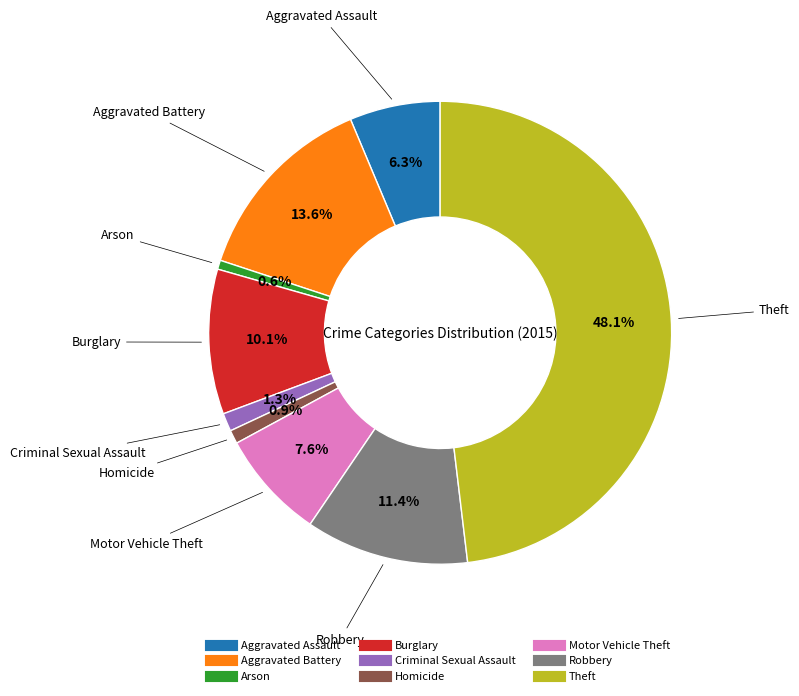

Is it true that Homicide is 1% of the pie?

True